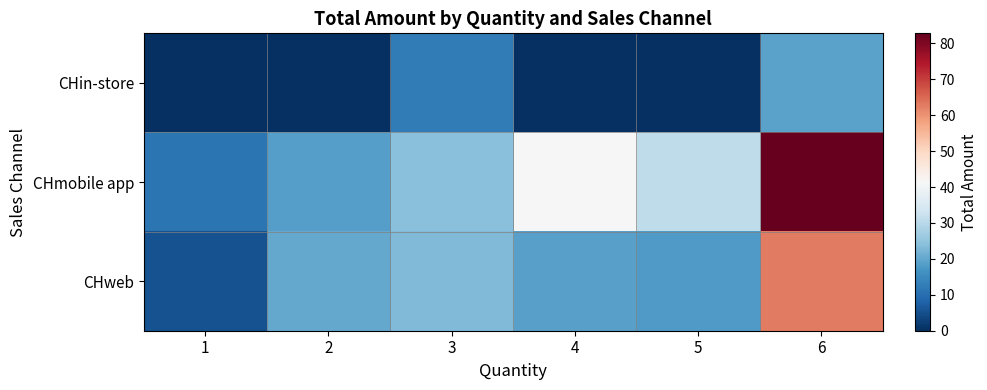

Which series has the widest spread of values?

CHmobile app